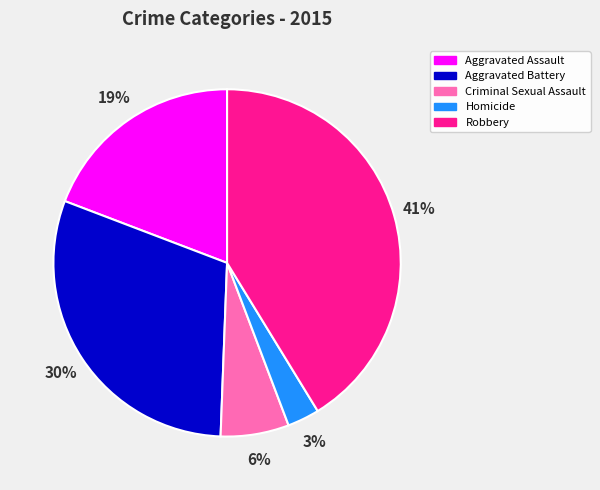

Is the sum of Robbery and Homicide greater than half?

No